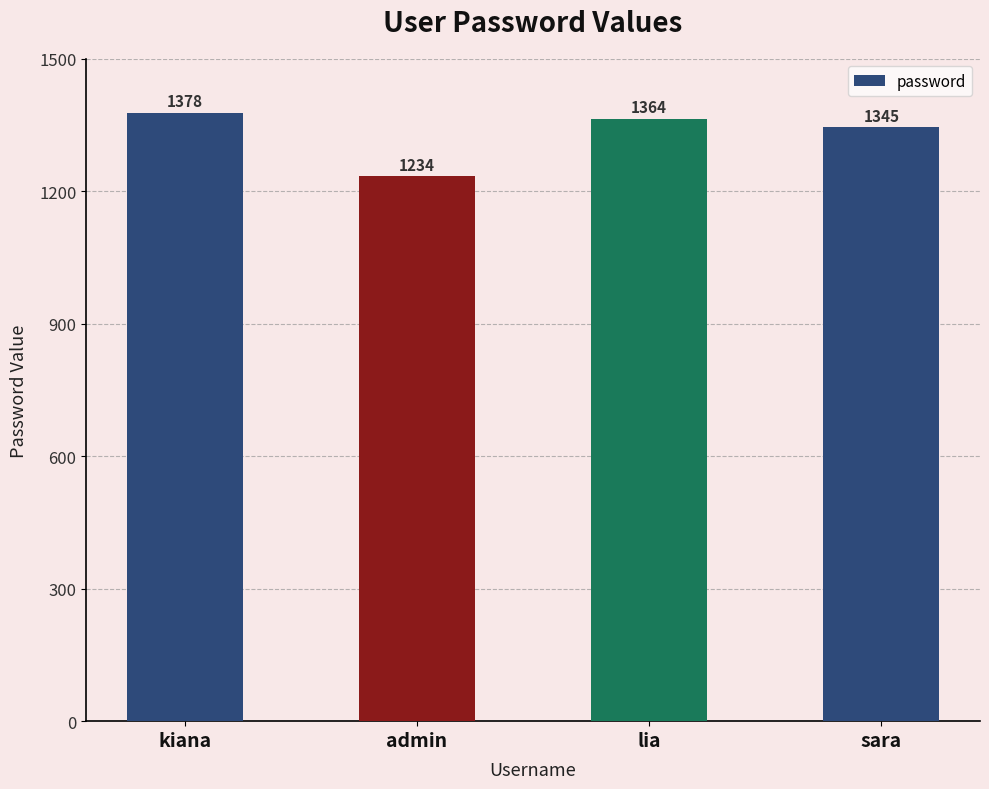

Does the chart contain any negative values?

No